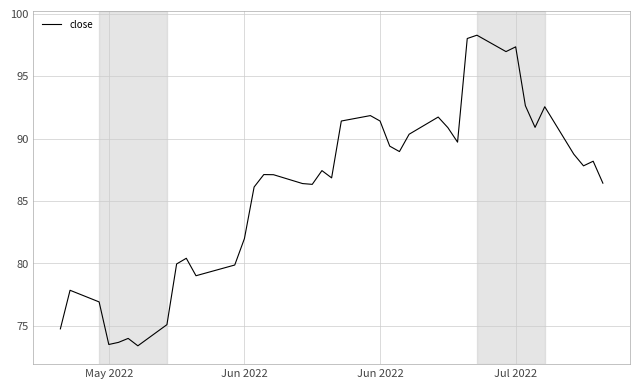

What is the minimum value shown in the chart?

73.4